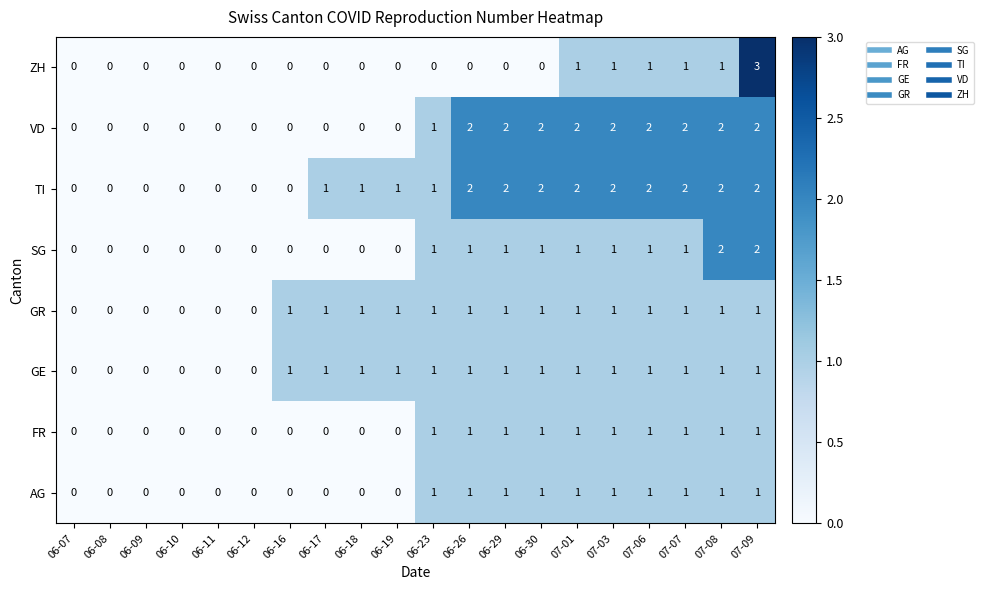

What is the total value across all series at 06-23?

7